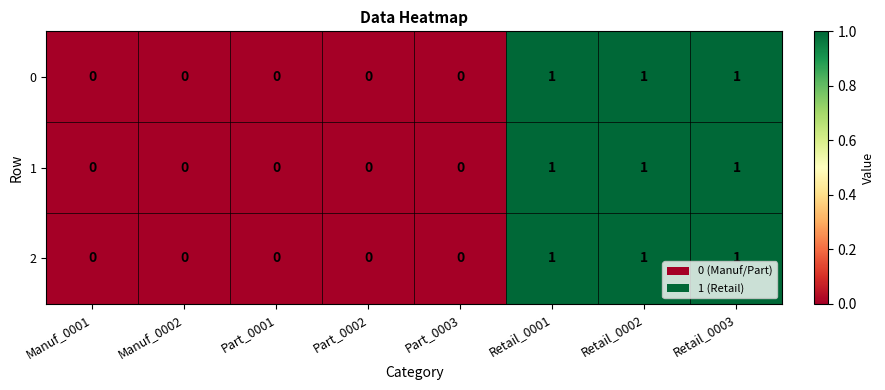

Reading left to right, what are all the values shown in this chart?

0: Manuf_0001=0	Manuf_0002=0	Part_0001=0	Part_0002=0	Part_0003=0	Retail_0001=1	Retail_0002=1	Retail_0003=1
1: Manuf_0001=0	Manuf_0002=0	Part_0001=0	Part_0002=0	Part_0003=0	Retail_0001=1	Retail_0002=1	Retail_0003=1
2: Manuf_0001=0	Manuf_0002=0	Part_0001=0	Part_0002=0	Part_0003=0	Retail_0001=1	Retail_0002=1	Retail_0003=1